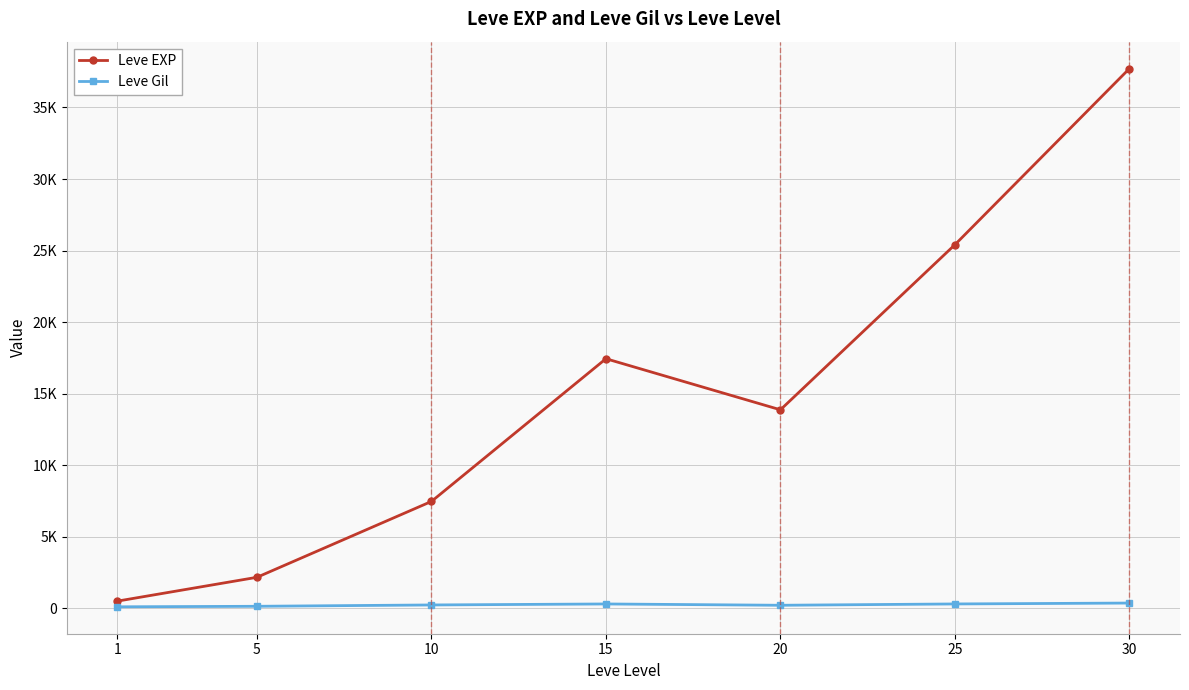

True or false: Leve EXP and Leve Gil intersect in this chart.

False